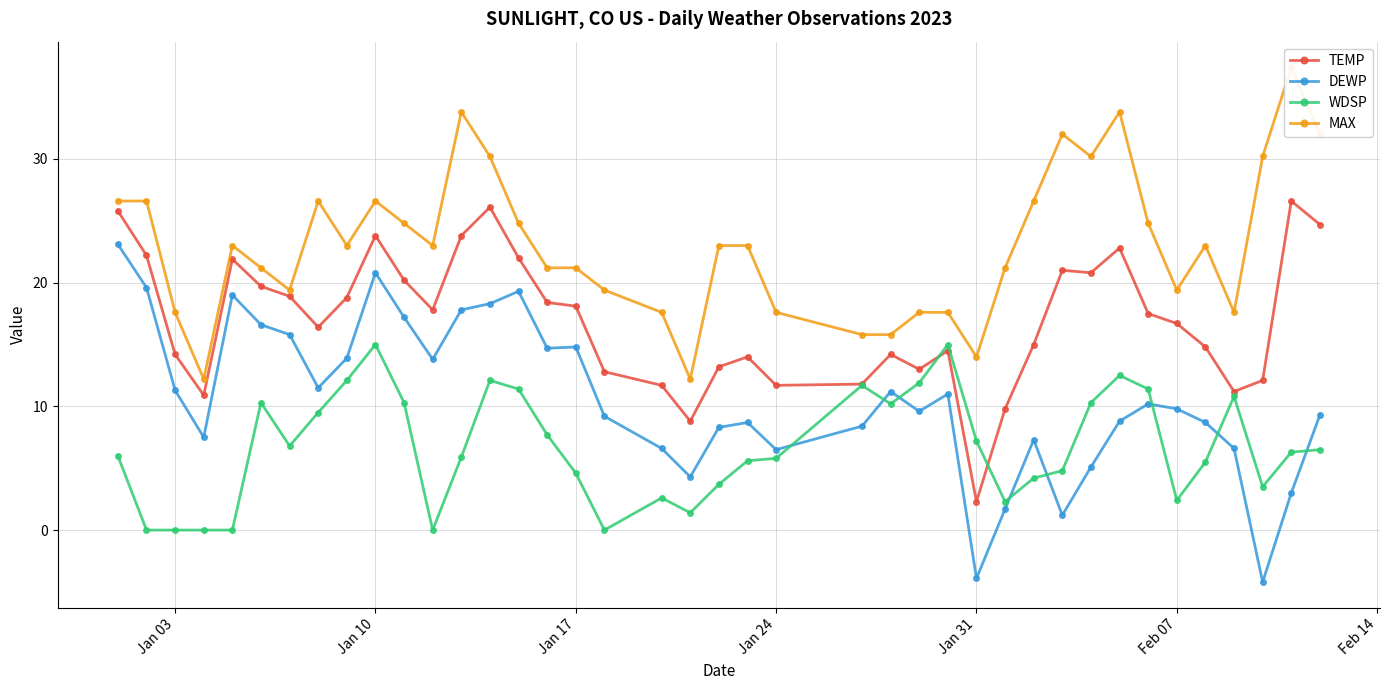

How many negative values does the DEWP series have?

2